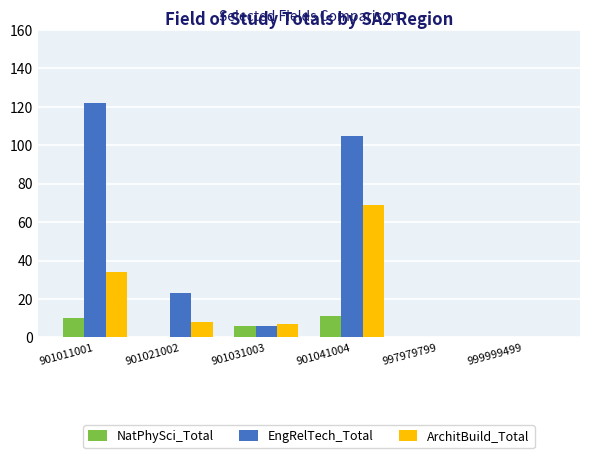

The NatPhySci_Total series shows 4 at 901011001. True or false?

False